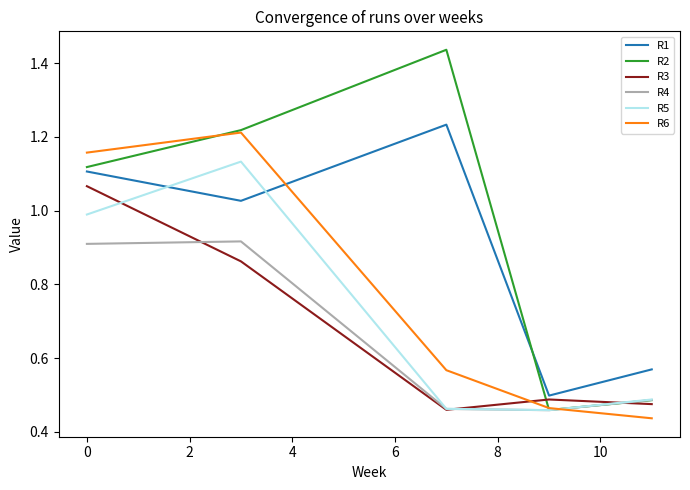

Does the chart have visible grid lines?

No